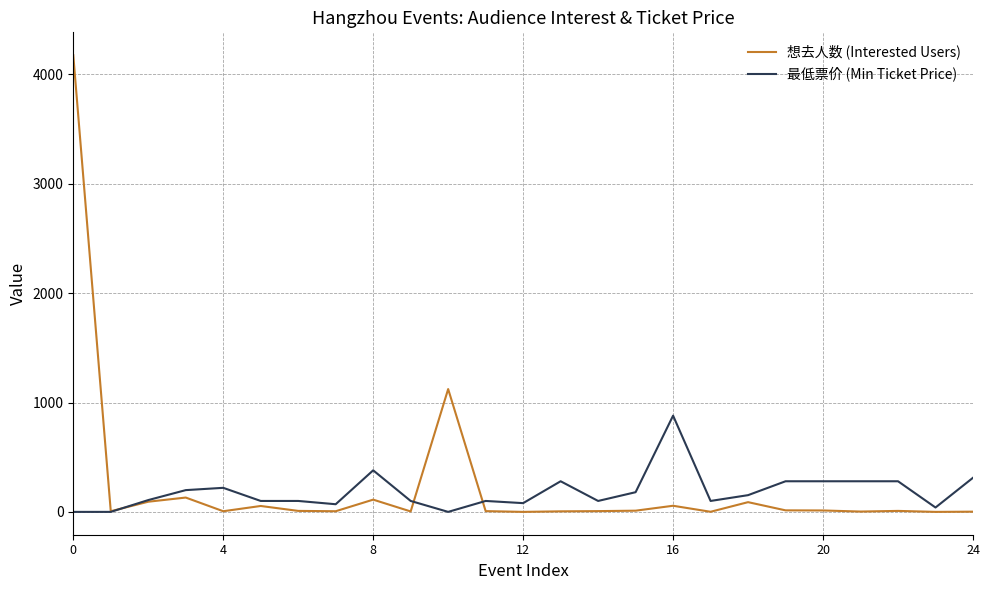

Which series has the widest spread of values?

想去人数 (Interested Users)